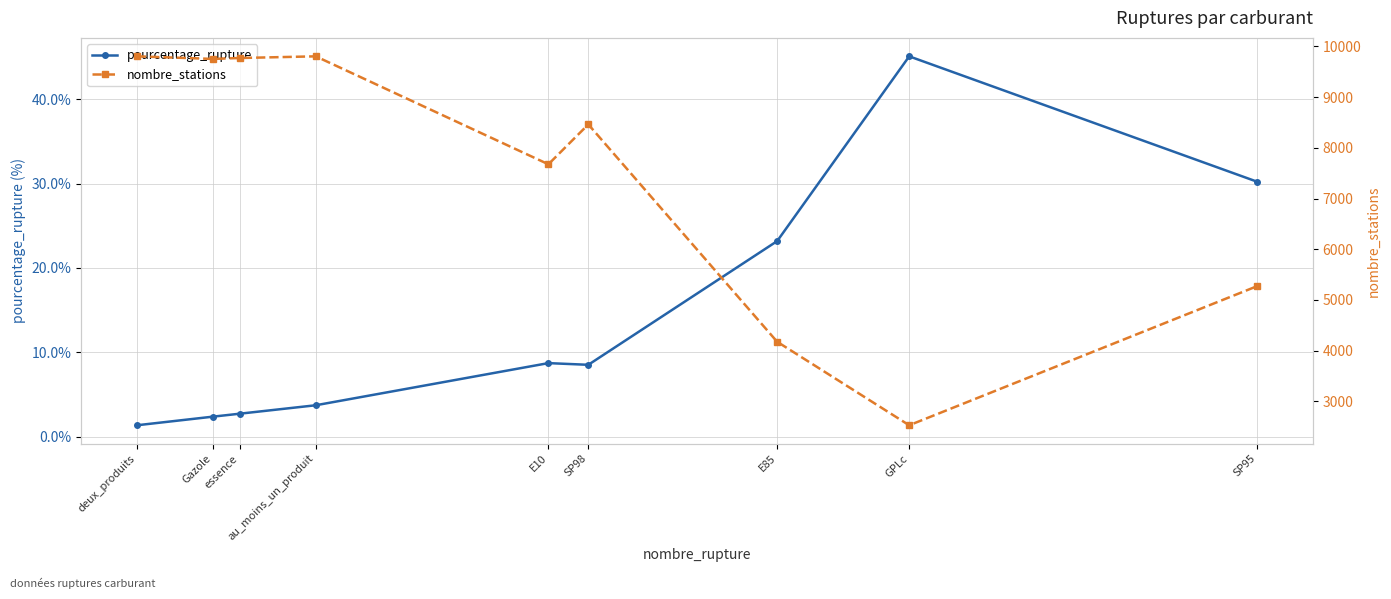

The pourcentage_rupture series shows 52.9 at SP95. True or false?

False